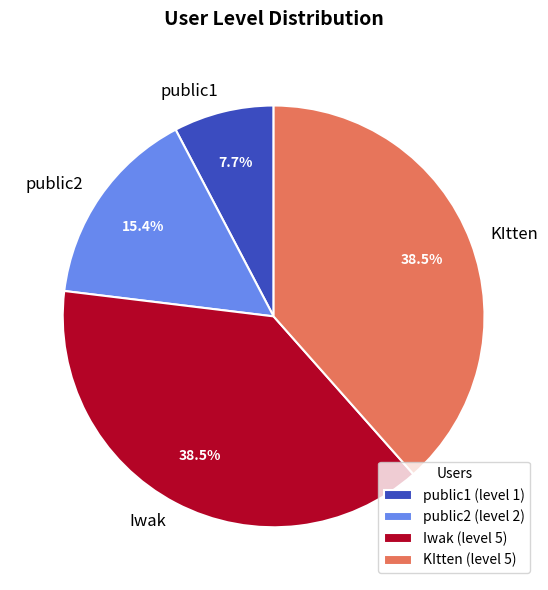

To the nearest percent, what is the average slice percentage?

25%